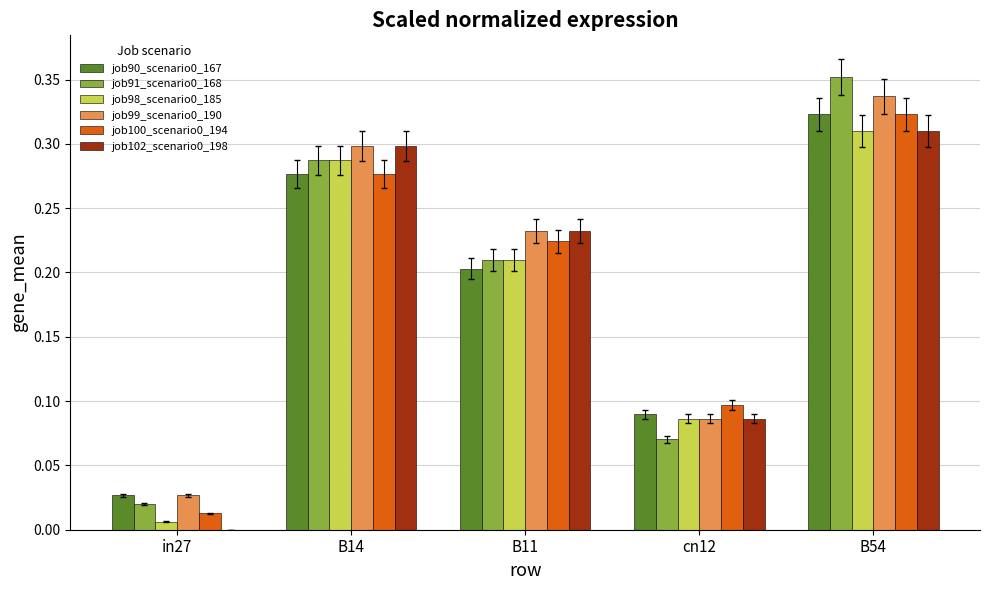

At which category is the sum across all series the highest?

B54